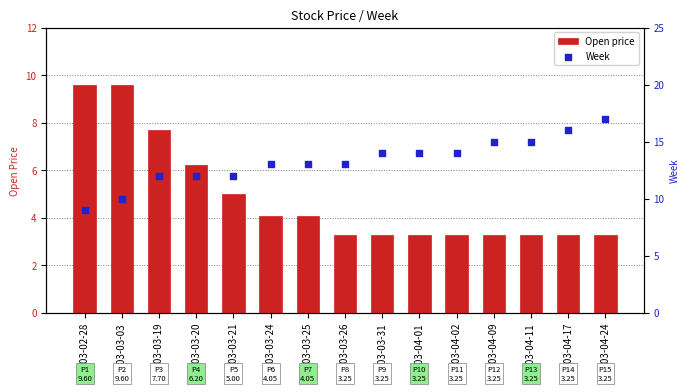

Which series reaches the maximum Y coordinate?

Week